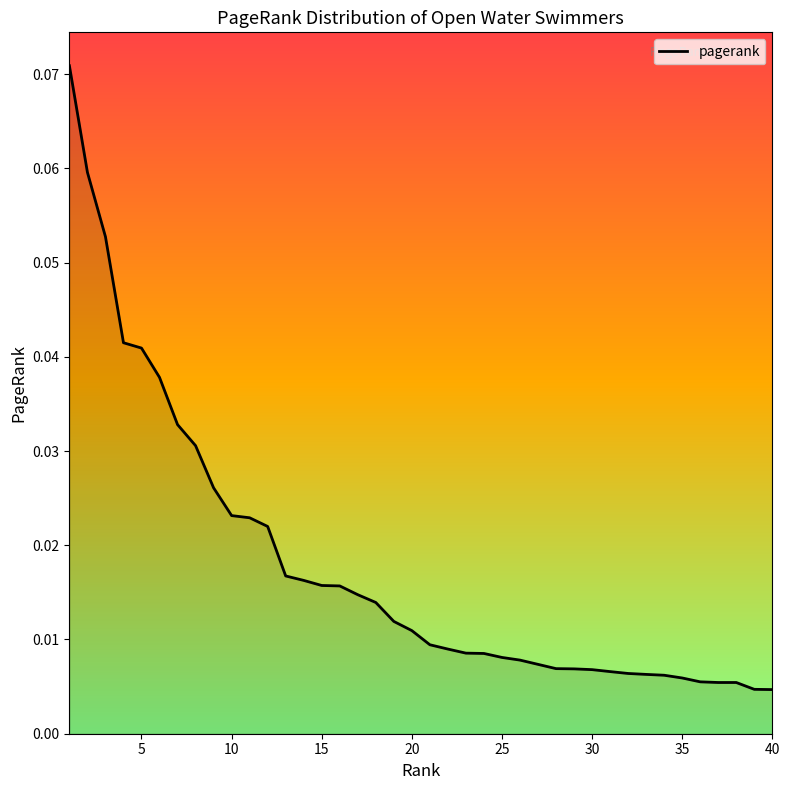

Does the chart have visible grid lines?

No